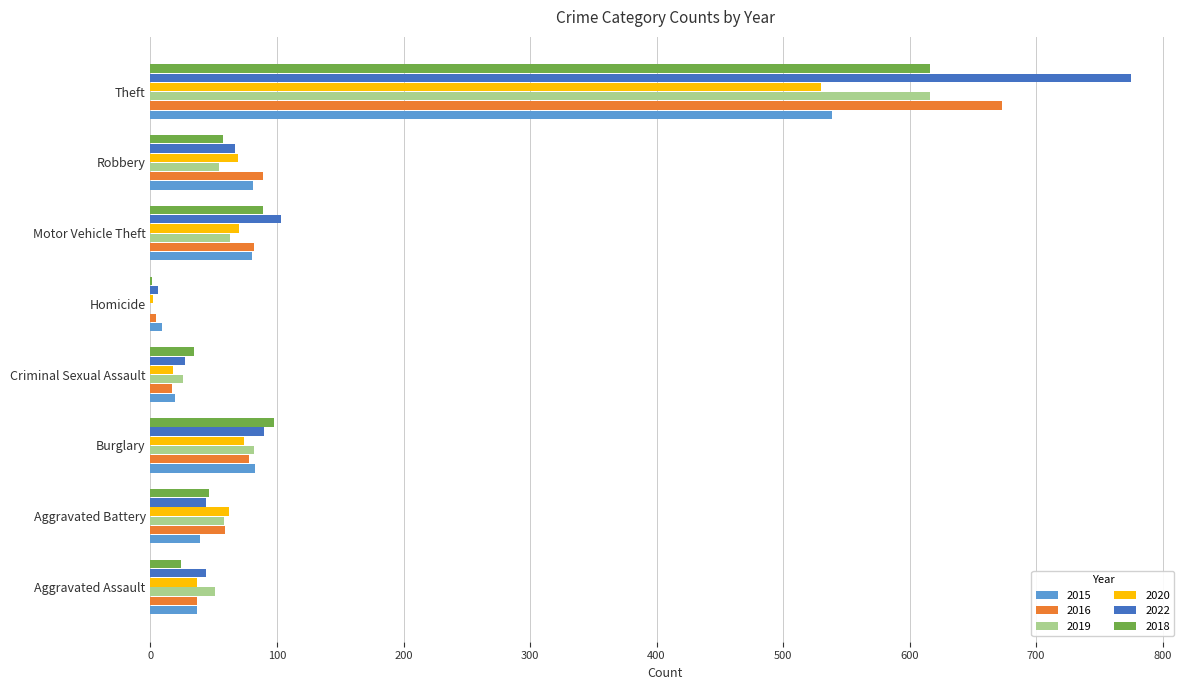

Is the value of 2016 at Aggravated Assault greater than the value of 2015 at Motor Vehicle Theft?

No